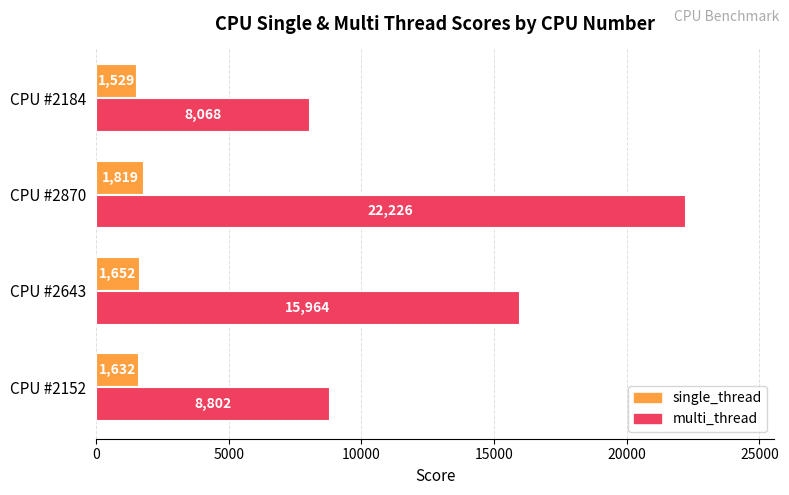

Which series has the largest total across all categories?

multi_thread